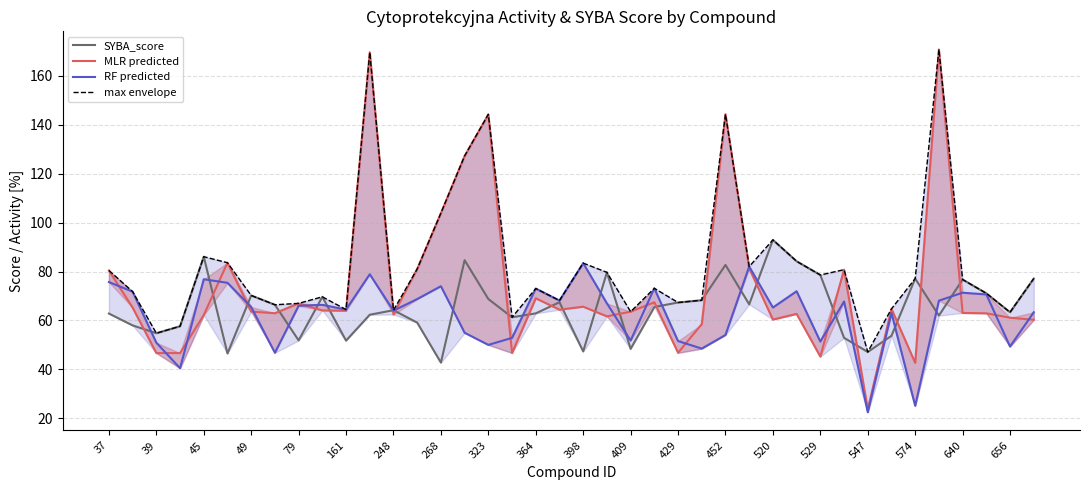

Rank the series at 21 from highest to lowest value.

SYBA_score, max envelope, RF predicted, MLR predicted